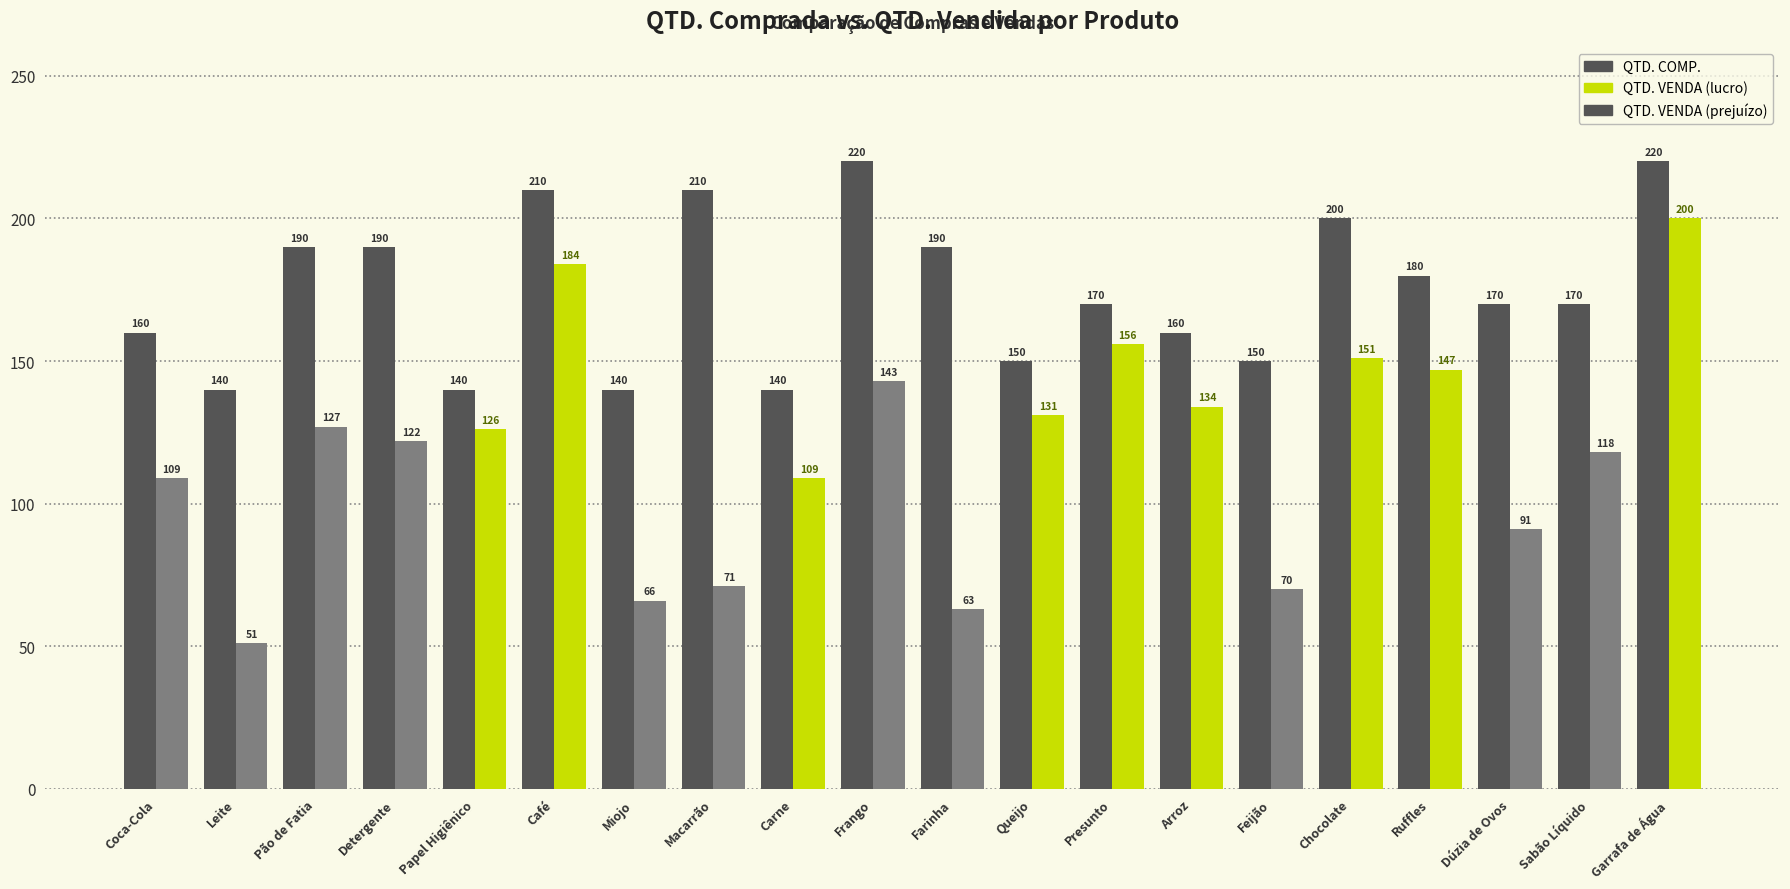

What is the minimum value shown in the chart?

51